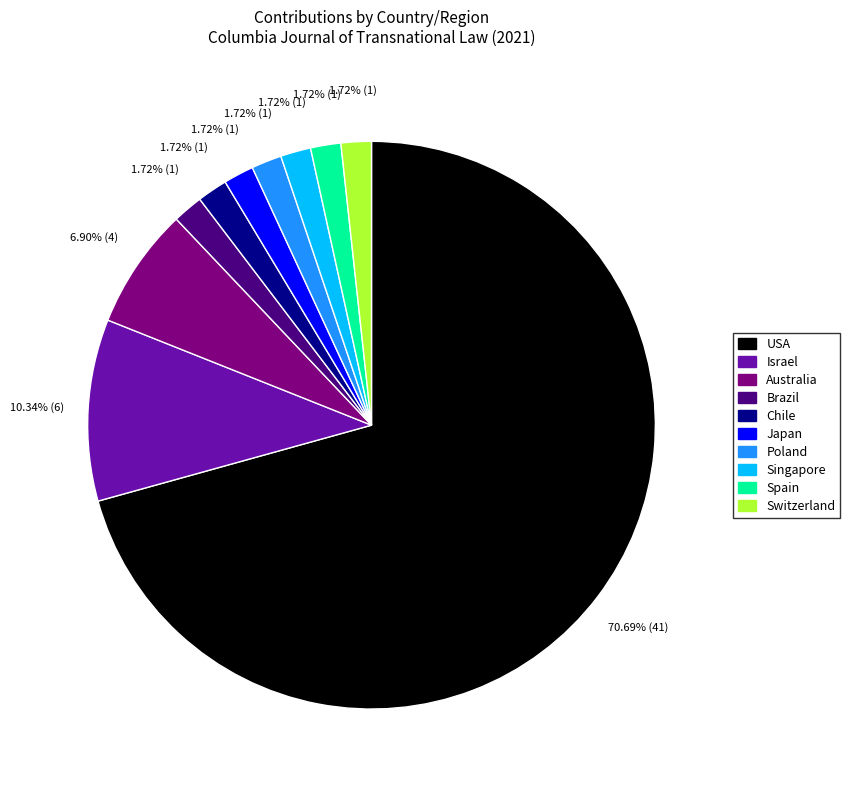

What is the largest slice in the pie chart?

USA